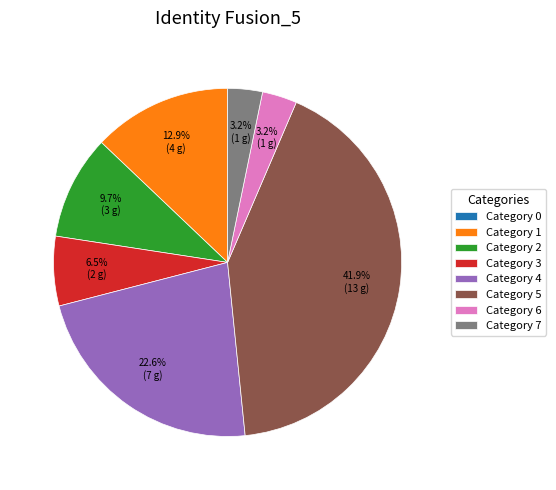

Is there any slice that represents more than half of the pie?

No